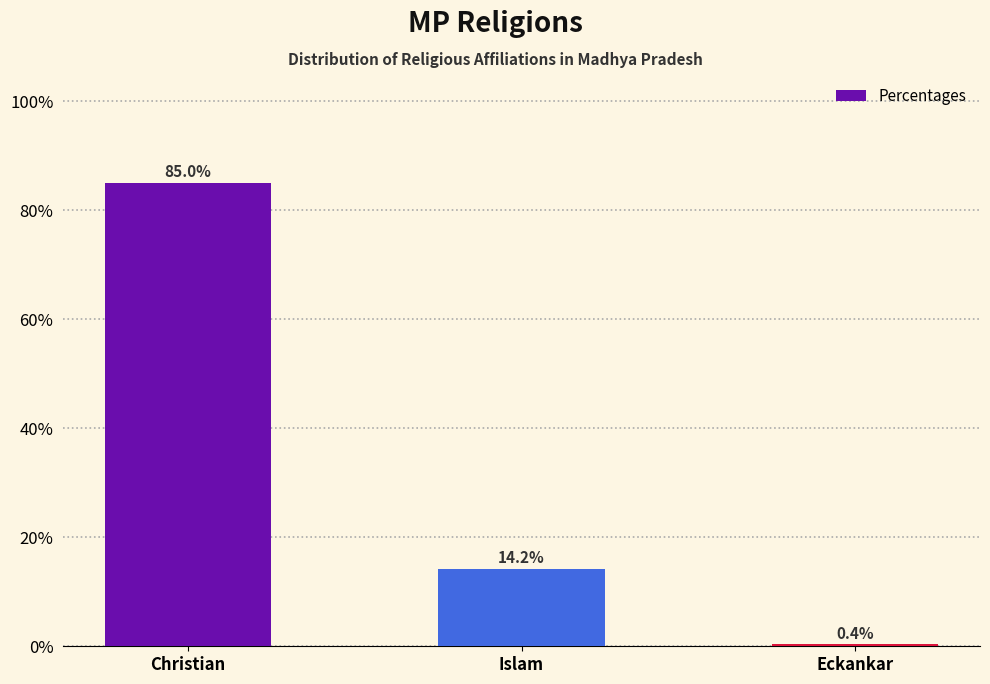

What is the label of the 2nd bar from the left?

Islam